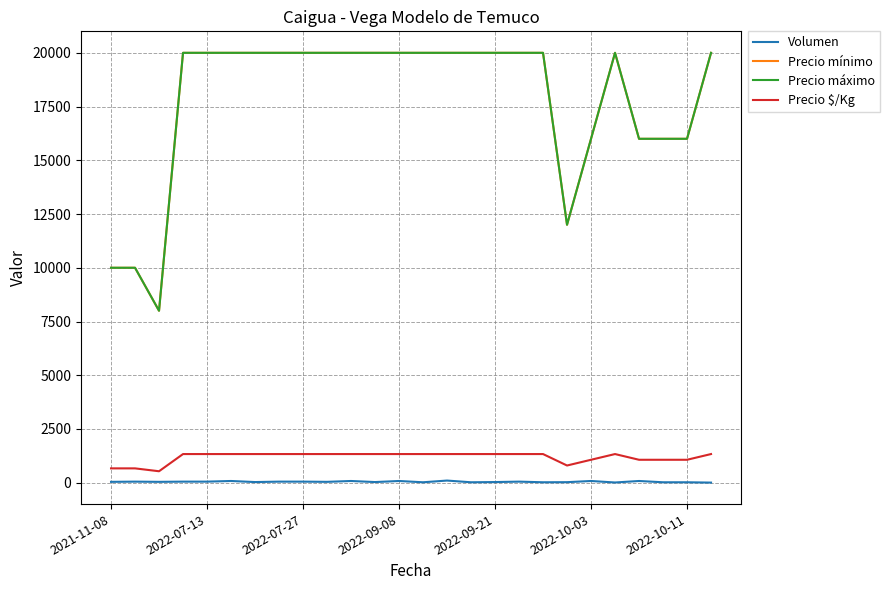

In Precio mínimo, how many points are lower than both neighbors (excluding endpoints)?

2